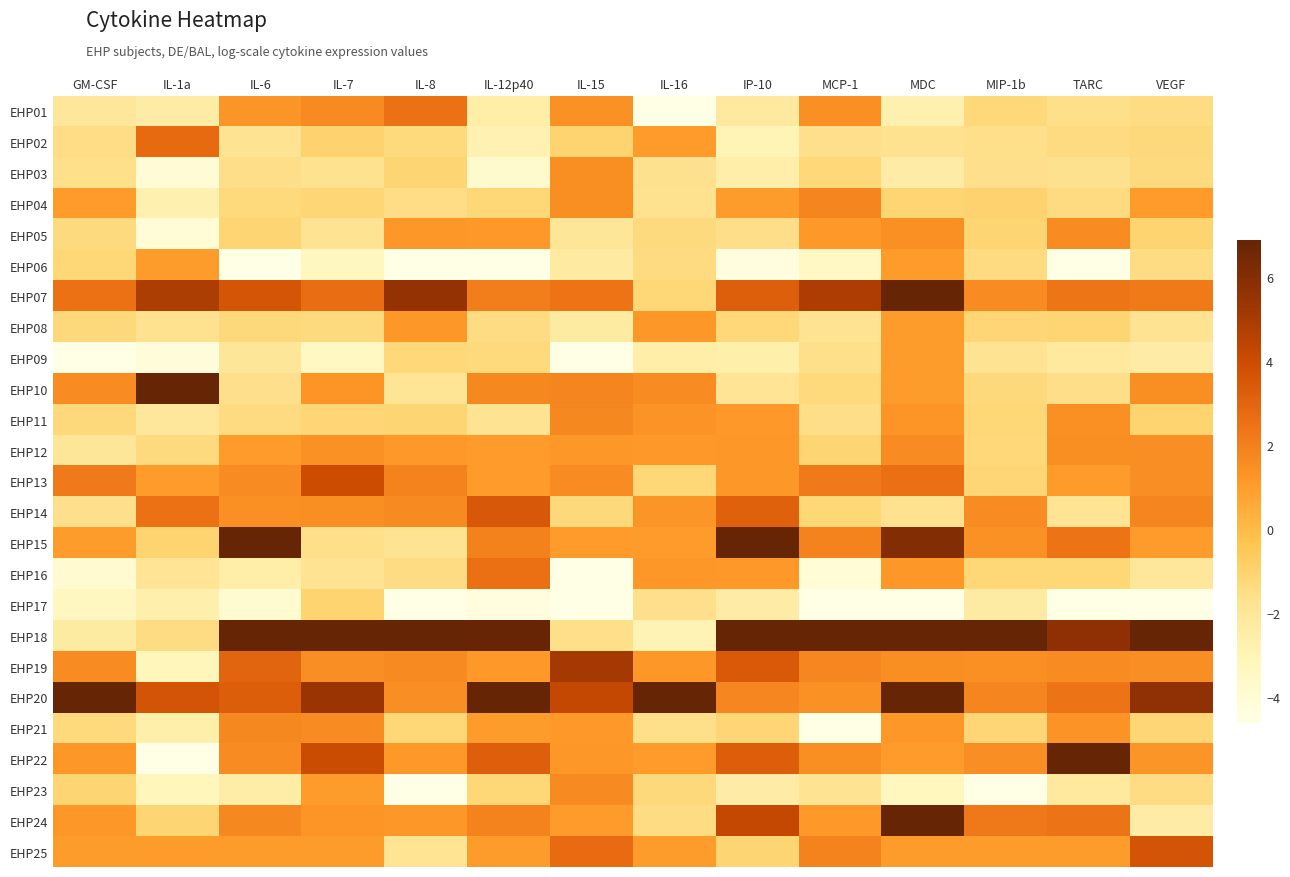

Reading right to left, transcribe all the data shown in this chart.

EHP01: VEGF=-1.5	TARC=-1.6	MIP-1b=-1.2	MDC=-2.7	MCP-1=1.4	IP-10=-2.2	IL-16=-6.2	IL-15=1.4	IL-12p40=-2.5	IL-8=2.6	IL-7=1.6	IL-6=1.3	IL-1a=-2.5	GM-CSF=-2.1
EHP02: VEGF=-1.3	TARC=-1.4	MIP-1b=-1.6	MDC=-1.7	MCP-1=-1.6	IP-10=-3.0	IL-16=1.1	IL-15=-1.0	IL-12p40=-2.8	IL-8=-1.3	IL-7=-1.0	IL-6=-1.8	IL-1a=2.8	GM-CSF=-1.5
EHP03: VEGF=-1.4	TARC=-1.7	MIP-1b=-1.6	MDC=-2.4	MCP-1=-1.2	IP-10=-2.6	IL-16=-1.7	IL-15=1.5	IL-12p40=-3.8	IL-8=-1.1	IL-7=-1.7	IL-6=-1.6	IL-1a=-4.0	GM-CSF=-1.6
EHP04: VEGF=1.1	TARC=-1.4	MIP-1b=-1.0	MDC=-1.1	MCP-1=1.8	IP-10=1.0	IL-16=-1.7	IL-15=1.5	IL-12p40=-1.2	IL-8=-1.5	IL-7=-1.1	IL-6=-1.3	IL-1a=-2.8	GM-CSF=1.1
EHP05: VEGF=-1.0	TARC=1.6	MIP-1b=-1.1	MDC=1.4	MCP-1=1.1	IP-10=-1.5	IL-16=-1.4	IL-15=-2.0	IL-12p40=1.1	IL-8=1.2	IL-7=-1.7	IL-6=-1.1	IL-1a=-4.1	GM-CSF=-1.4
EHP06: VEGF=-1.4	TARC=-9.6	MIP-1b=-1.4	MDC=1.0	MCP-1=-3.5	IP-10=-4.4	IL-16=-1.4	IL-15=-2.2	IL-12p40=-8.8	IL-8=-5.9	IL-7=-3.3	IL-6=-6.1	IL-1a=1.0	GM-CSF=-1.2
EHP07: VEGF=2.2	TARC=2.4	MIP-1b=1.6	MDC=7.9	MCP-1=4.8	IP-10=3.2	IL-16=-1.2	IL-15=2.5	IL-12p40=2.1	IL-8=5.6	IL-7=2.7	IL-6=3.6	IL-1a=4.9	GM-CSF=2.5
EHP08: VEGF=-1.8	TARC=-1.1	MIP-1b=-1.1	MDC=1.0	MCP-1=-1.8	IP-10=-1.2	IL-16=1.1	IL-15=-2.3	IL-12p40=-1.4	IL-8=1.2	IL-7=-1.3	IL-6=-1.3	IL-1a=-1.7	GM-CSF=-1.3
EHP09: VEGF=-2.4	TARC=-2.2	MIP-1b=-1.8	MDC=1.0	MCP-1=-1.6	IP-10=-2.6	IL-16=-2.5	IL-15=-10.0	IL-12p40=-1.3	IL-8=-1.2	IL-7=-3.4	IL-6=-2.0	IL-1a=-4.2	GM-CSF=-8.8
EHP10: VEGF=1.5	TARC=-1.5	MIP-1b=-1.3	MDC=1.0	MCP-1=-1.3	IP-10=-1.8	IL-16=1.6	IL-15=1.8	IL-12p40=1.7	IL-8=-1.9	IL-7=1.3	IL-6=-1.6	IL-1a=9.8	GM-CSF=1.5
EHP11: VEGF=-1.1	TARC=1.4	MIP-1b=-1.2	MDC=1.3	MCP-1=-1.5	IP-10=1.1	IL-16=1.3	IL-15=1.7	IL-12p40=-1.7	IL-8=-1.1	IL-7=-1.1	IL-6=-1.4	IL-1a=-2.1	GM-CSF=-1.3
EHP12: VEGF=1.5	TARC=1.5	MIP-1b=-1.2	MDC=1.6	MCP-1=-1.1	IP-10=1.2	IL-16=1.1	IL-15=1.1	IL-12p40=1.0	IL-8=1.1	IL-7=1.4	IL-6=1.1	IL-1a=-1.3	GM-CSF=-2.0
EHP13: VEGF=1.5	TARC=1.0	MIP-1b=-1.1	MDC=2.6	MCP-1=2.2	IP-10=1.2	IL-16=-1.2	IL-15=1.6	IL-12p40=1.0	IL-8=1.9	IL-7=4.0	IL-6=1.6	IL-1a=1.0	GM-CSF=2.2
EHP14: VEGF=1.8	TARC=-1.8	MIP-1b=1.6	MDC=-1.7	MCP-1=-1.2	IP-10=3.2	IL-16=1.2	IL-15=-1.3	IL-12p40=3.5	IL-8=1.6	IL-7=1.5	IL-6=1.4	IL-1a=2.5	GM-CSF=-1.6
EHP15: VEGF=1.0	TARC=2.5	MIP-1b=1.4	MDC=6.0	MCP-1=1.9	IP-10=8.8	IL-16=1.0	IL-15=1.1	IL-12p40=2.0	IL-8=-1.8	IL-7=-1.6	IL-6=6.9	IL-1a=-1.1	GM-CSF=1.0
EHP16: VEGF=-2.0	TARC=-1.2	MIP-1b=-1.2	MDC=1.1	MCP-1=-4.1	IP-10=1.1	IL-16=1.2	IL-15=-8.9	IL-12p40=2.6	IL-8=-1.5	IL-7=-1.8	IL-6=-2.5	IL-1a=-1.9	GM-CSF=-3.9
EHP17: VEGF=-5.9	TARC=-5.4	MIP-1b=-2.3	MDC=-4.8	MCP-1=-6.2	IP-10=-2.4	IL-16=-1.6	IL-15=-15.4	IL-12p40=-4.3	IL-8=-5.4	IL-7=-1.0	IL-6=-3.9	IL-1a=-2.6	GM-CSF=-3.3
EHP18: VEGF=11.4	TARC=5.7	MIP-1b=17.2	MDC=21.9	MCP-1=8.4	IP-10=10.9	IL-16=-2.9	IL-15=-1.6	IL-12p40=6.8	IL-8=22.1	IL-7=18.1	IL-6=17.6	IL-1a=-1.5	GM-CSF=-2.3
EHP19: VEGF=1.5	TARC=1.6	MIP-1b=1.4	MDC=1.5	MCP-1=1.7	IP-10=3.4	IL-16=1.1	IL-15=5.1	IL-12p40=1.1	IL-8=1.6	IL-7=1.5	IL-6=3.0	IL-1a=-3.2	GM-CSF=1.6
EHP20: VEGF=5.7	TARC=2.4	MIP-1b=1.8	MDC=10.6	MCP-1=1.4	IP-10=1.7	IL-16=11.8	IL-15=4.2	IL-12p40=12.0	IL-8=1.5	IL-7=5.4	IL-6=3.3	IL-1a=3.7	GM-CSF=9.1
EHP21: VEGF=-1.1	TARC=1.4	MIP-1b=-1.2	MDC=1.2	MCP-1=-11.3	IP-10=-1.1	IL-16=-1.6	IL-15=1.1	IL-12p40=1.0	IL-8=-1.2	IL-7=1.6	IL-6=1.7	IL-1a=-2.6	GM-CSF=-1.3
EHP22: VEGF=1.2	TARC=7.1	MIP-1b=1.5	MDC=1.0	MCP-1=1.5	IP-10=3.3	IL-16=1.1	IL-15=1.2	IL-12p40=3.2	IL-8=1.1	IL-7=4.0	IL-6=1.6	IL-1a=-5.8	GM-CSF=1.1
EHP23: VEGF=-1.5	TARC=-2.2	MIP-1b=-7.7	MDC=-3.2	MCP-1=-1.8	IP-10=-2.5	IL-16=-1.3	IL-15=1.7	IL-12p40=-1.2	IL-8=-7.6	IL-7=1.0	IL-6=-2.5	IL-1a=-3.1	GM-CSF=-1.1
EHP24: VEGF=-2.4	TARC=2.4	MIP-1b=2.3	MDC=12.5	MCP-1=1.1	IP-10=4.2	IL-16=-1.5	IL-15=1.1	IL-12p40=1.9	IL-8=1.2	IL-7=1.3	IL-6=1.7	IL-1a=-1.1	GM-CSF=1.2
EHP25: VEGF=3.7	TARC=1.0	MIP-1b=1.0	MDC=1.0	MCP-1=1.9	IP-10=-1.1	IL-16=1.0	IL-15=2.7	IL-12p40=1.0	IL-8=-1.8	IL-7=1.0	IL-6=1.0	IL-1a=1.0	GM-CSF=1.0